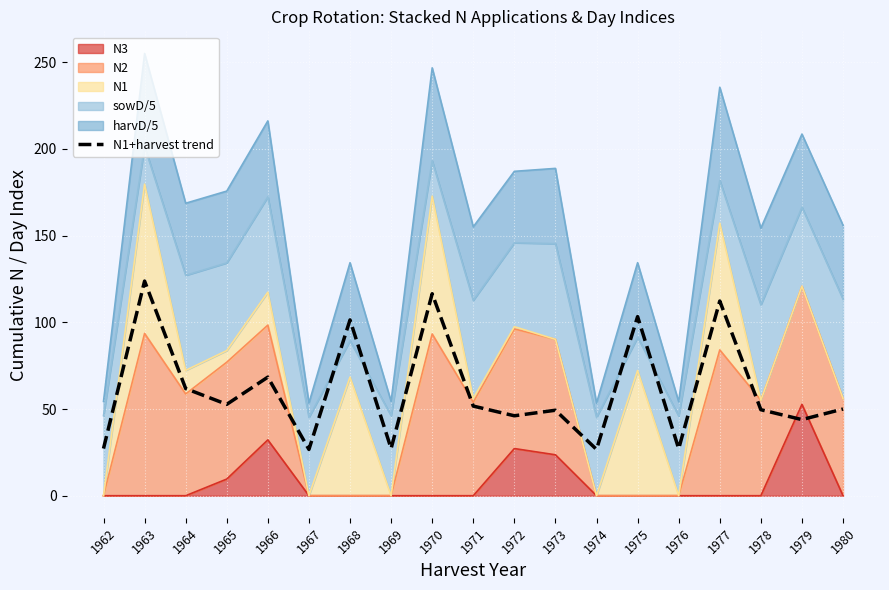

How many interior local peaks (higher than both neighbors) does the data have?

7